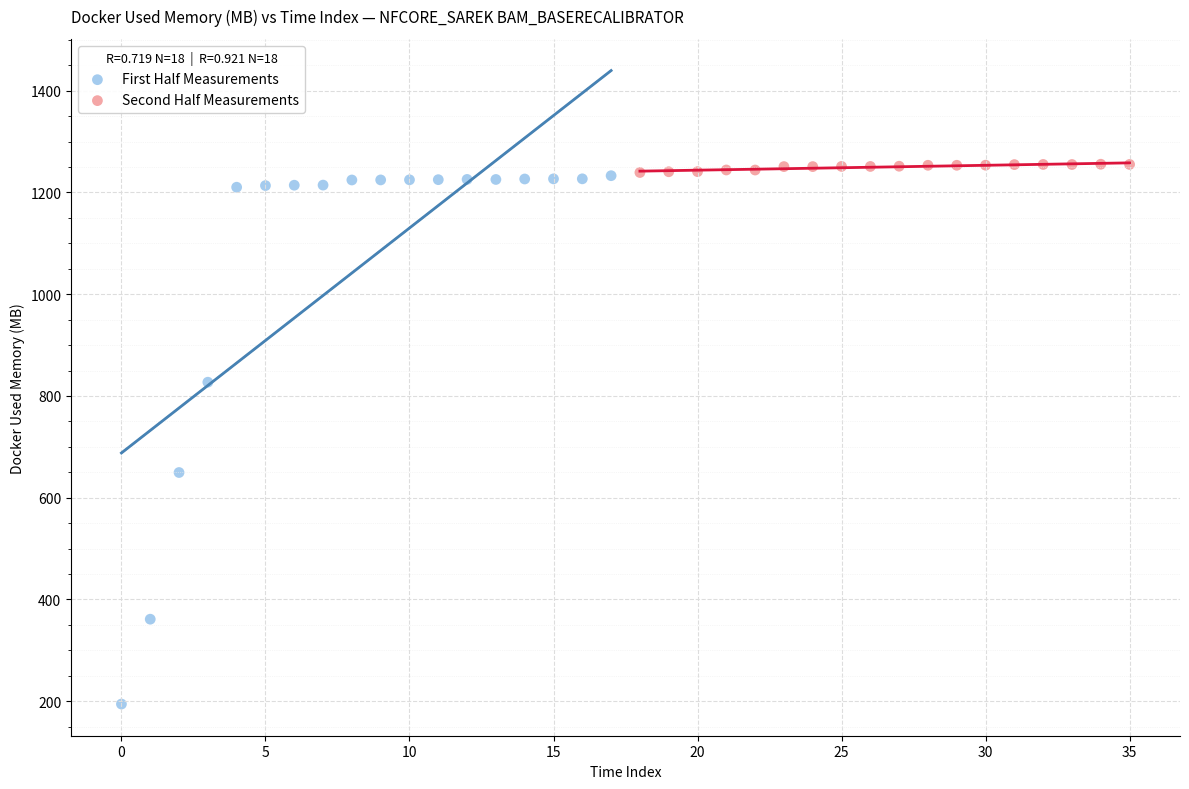

Which series has the widest spread of Y values?

First Half Measurements